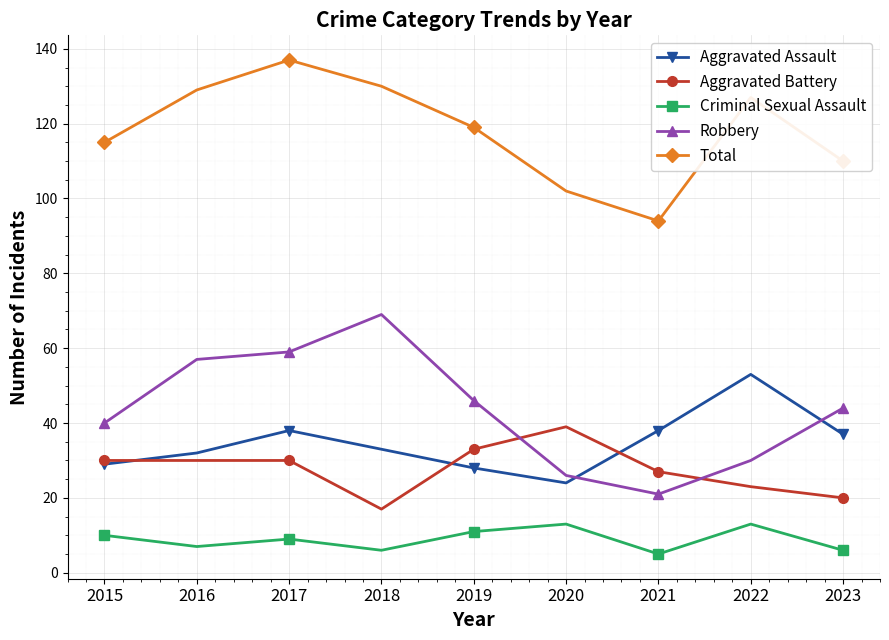

What is the total value across all series at 2022?

246